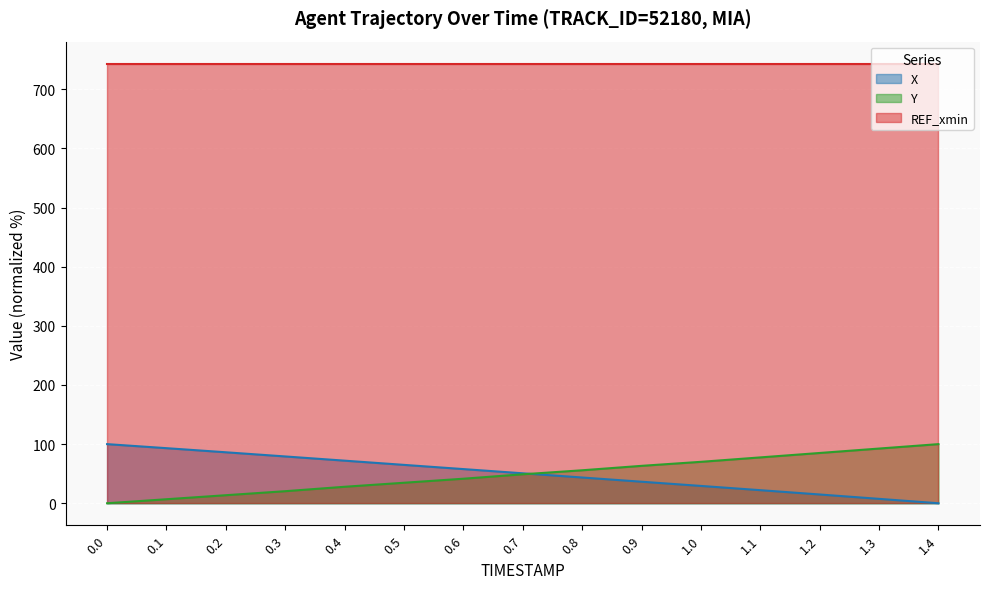

At which label does Y first exceed 48?

0.7